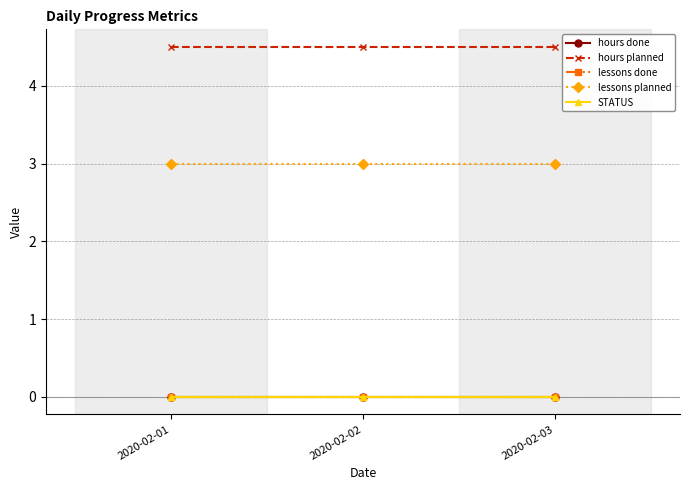

Does the chart have visible grid lines?

Yes